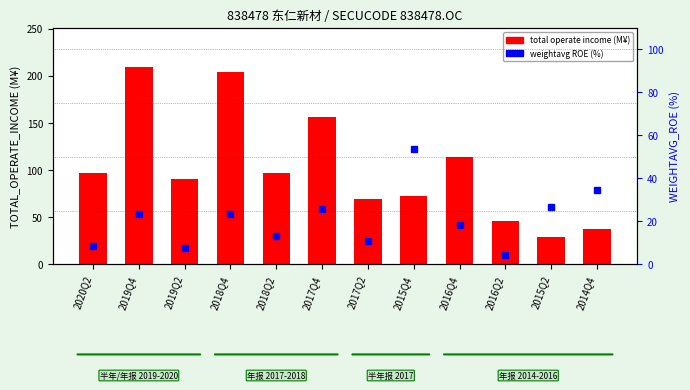

The weightavg ROE (%) series shows 11.3 at 2020Q2. True or false?

False